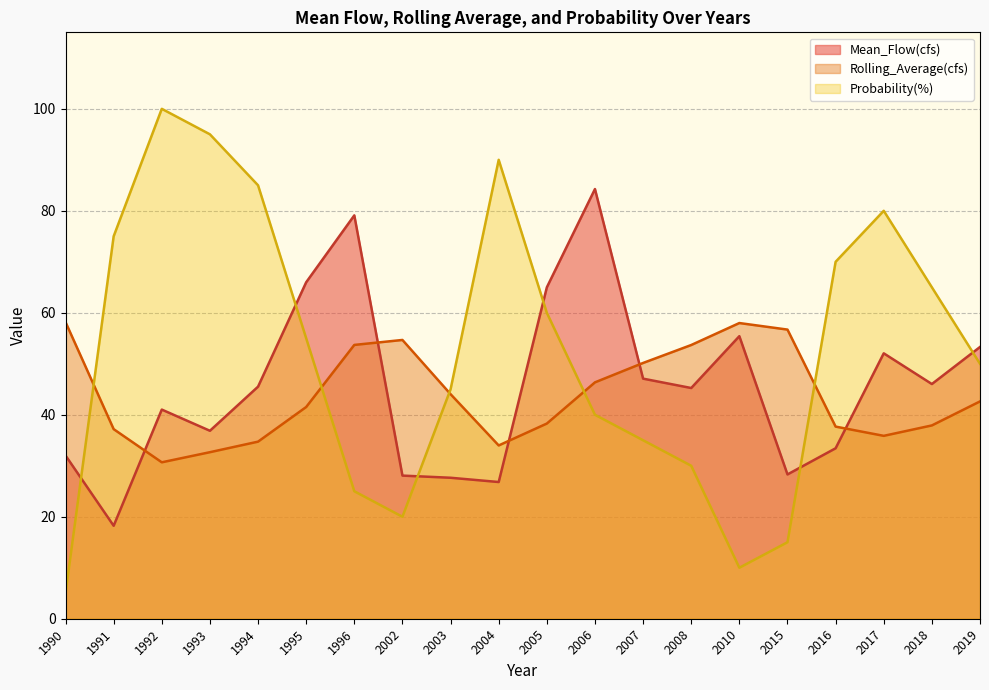

What is the value of the Probability(%) point at the 13th from the left?

35.0